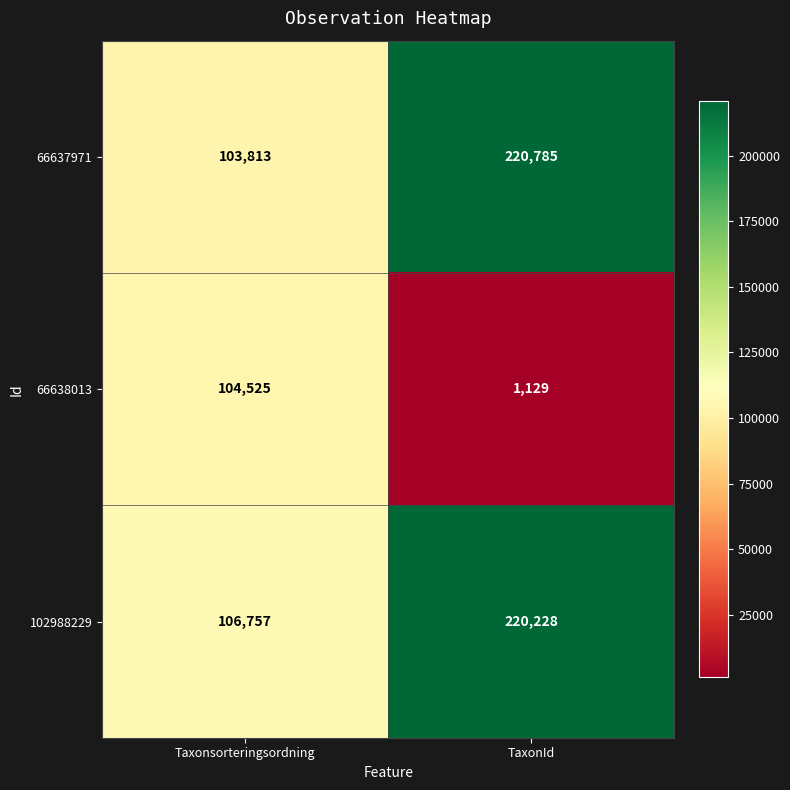

Reading left to right, list all the values displayed in this chart.

66637971: 103813	220785
66638013: 104525	1129
102988229: 106757	220228